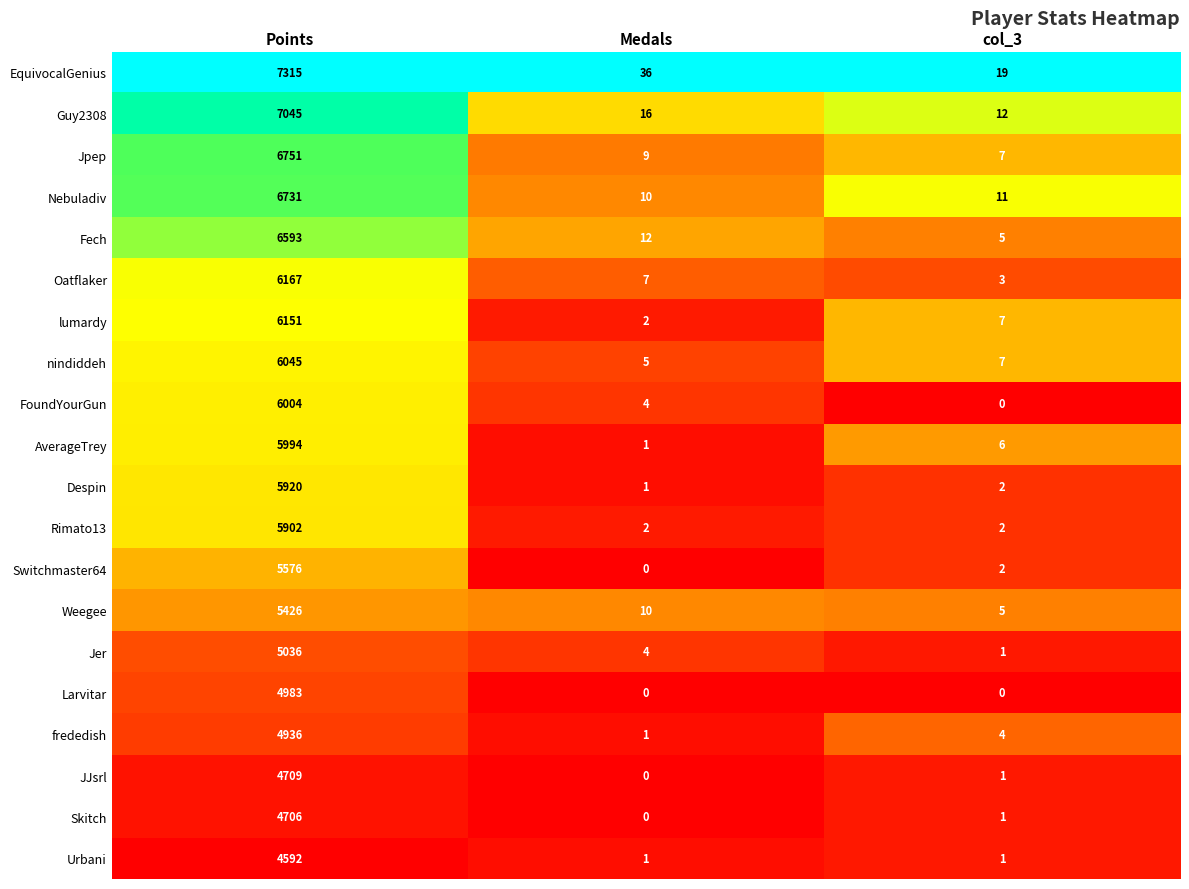

What is the greatest value displayed?

7315